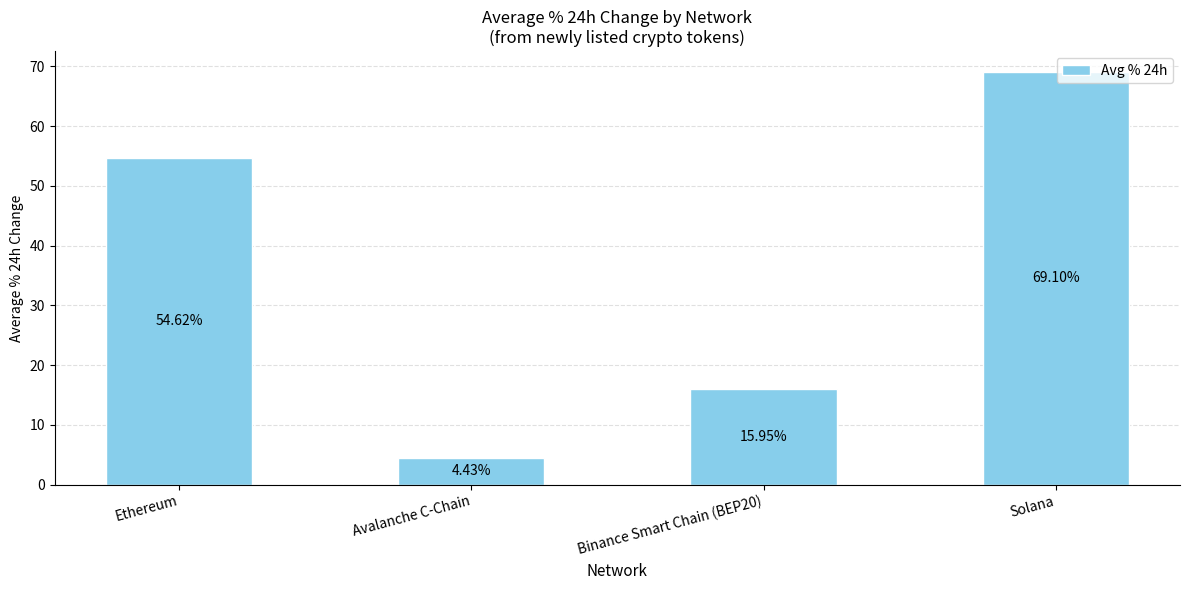

What is the label of the 2nd bar from the left?

Avalanche C-Chain